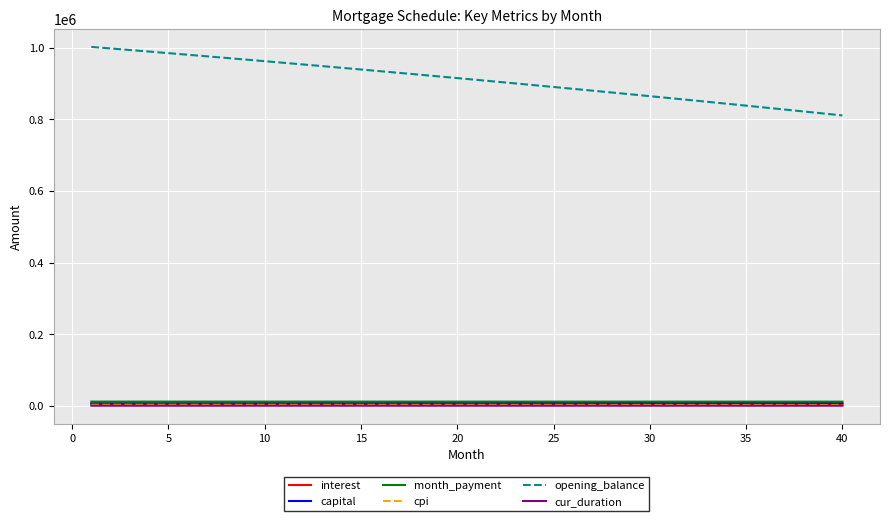

Which series has the largest range (max minus min)?

opening_balance